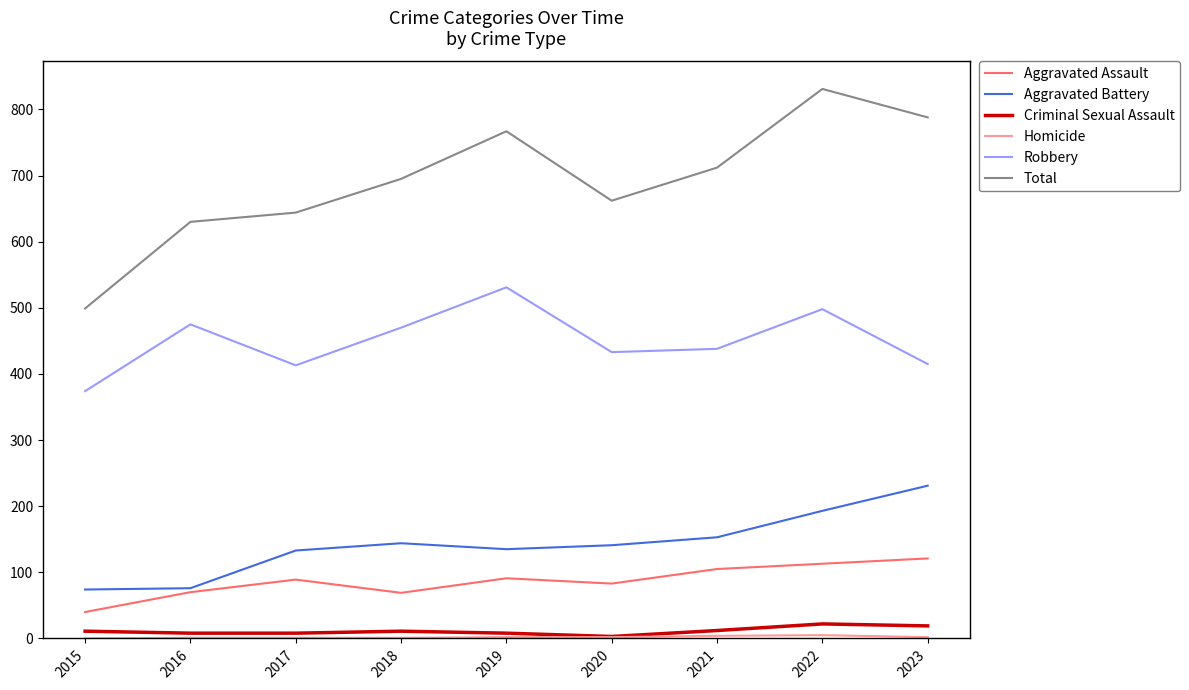

At which category does the chart reach its peak across all series?

2022